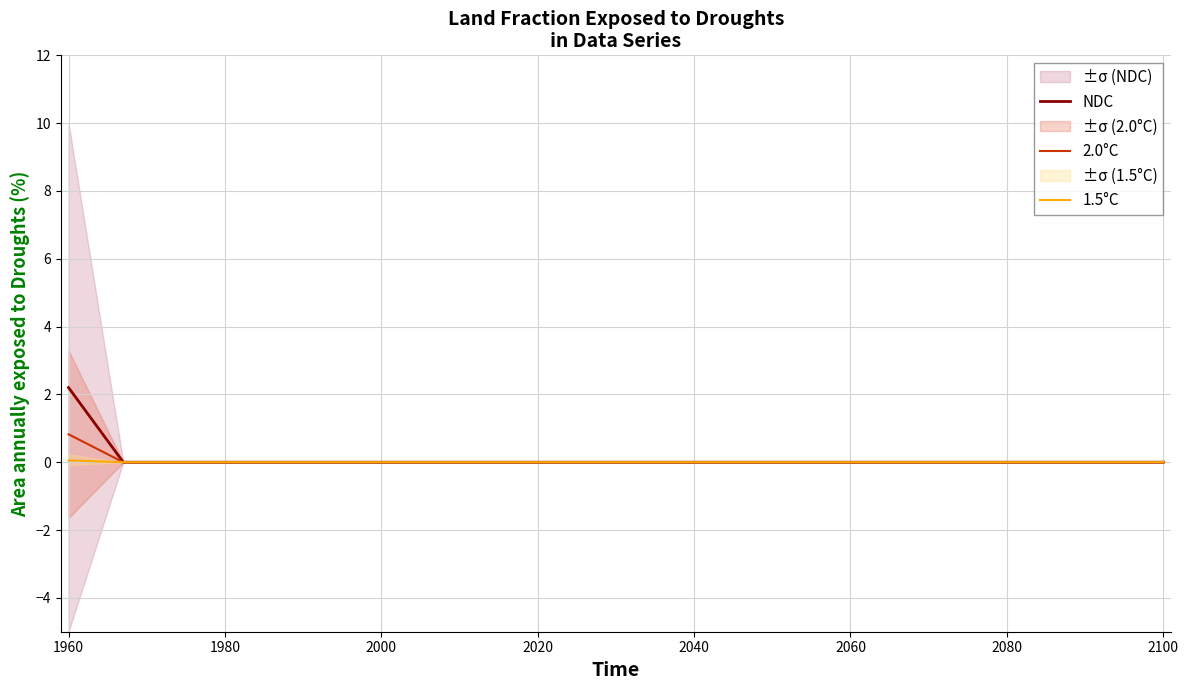

True or false: 2.0°C and NDC cross at least once.

False